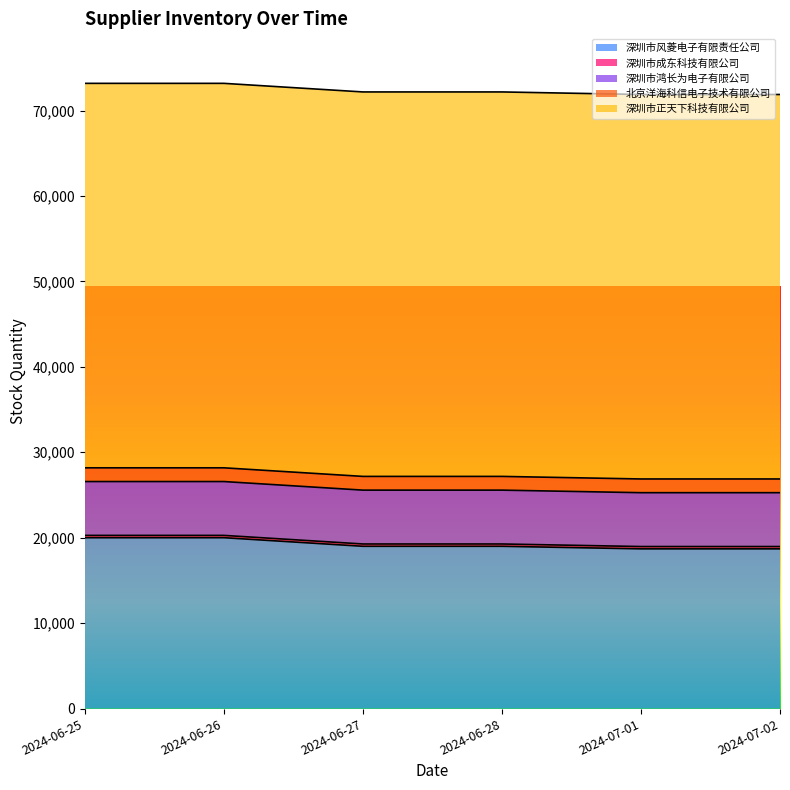

Reading left to right, transcribe all the data shown in this chart.

深圳市风菱电子有限责任公司: 2024-06-25=20000	2024-06-26=20000	2024-06-27=18995	2024-06-28=18995	2024-07-01=18695	2024-07-02=18695
深圳市成东科技有限公司: 2024-06-25=271	2024-06-26=271	2024-06-27=271	2024-06-28=271	2024-07-01=271	2024-07-02=271
深圳市鸿长为电子有限公司: 2024-06-25=6302	2024-06-26=6302	2024-06-27=6302	2024-06-28=6302	2024-07-01=6302	2024-07-02=6302
北京洋海科信电子技术有限公司: 2024-06-25=1607	2024-06-26=1607	2024-06-27=1607	2024-06-28=1607	2024-07-01=1607	2024-07-02=1607
深圳市正天下科技有限公司: 2024-06-25=45000	2024-06-26=45000	2024-06-27=45000	2024-06-28=45000	2024-07-01=45000	2024-07-02=45000